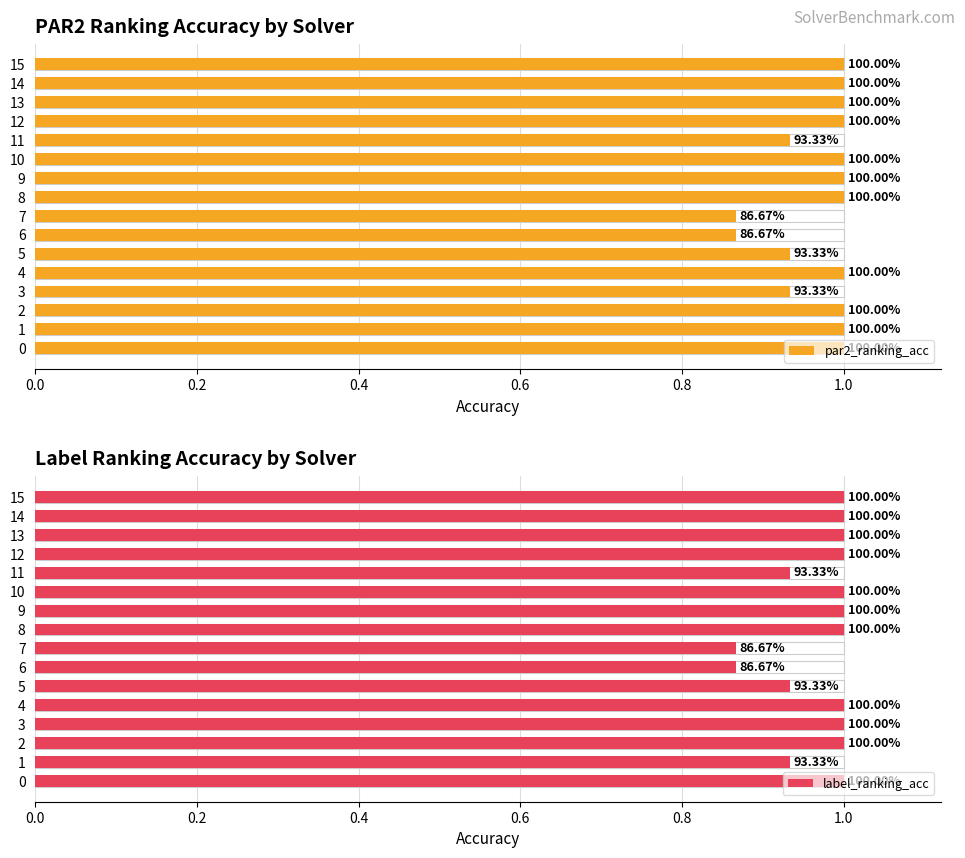

How many bars are there in each group?

2